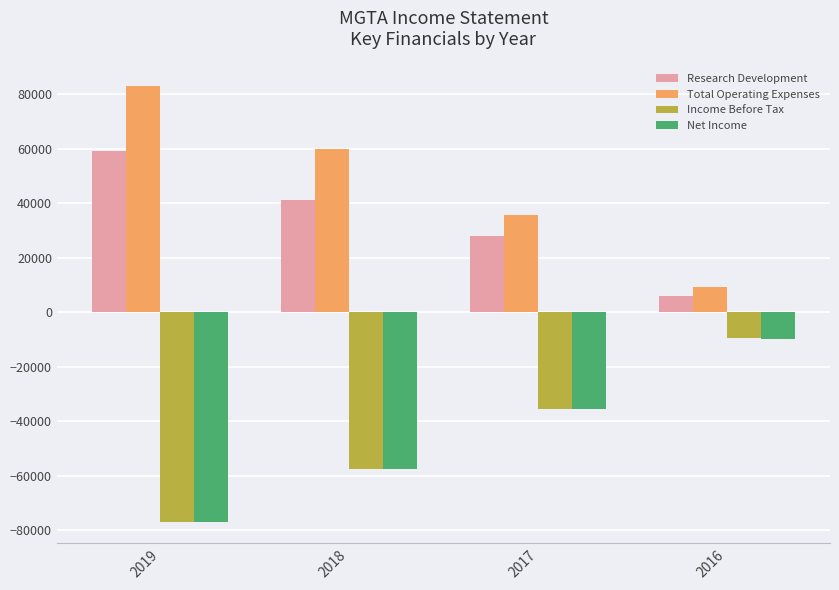

How many bars are there in total?

16